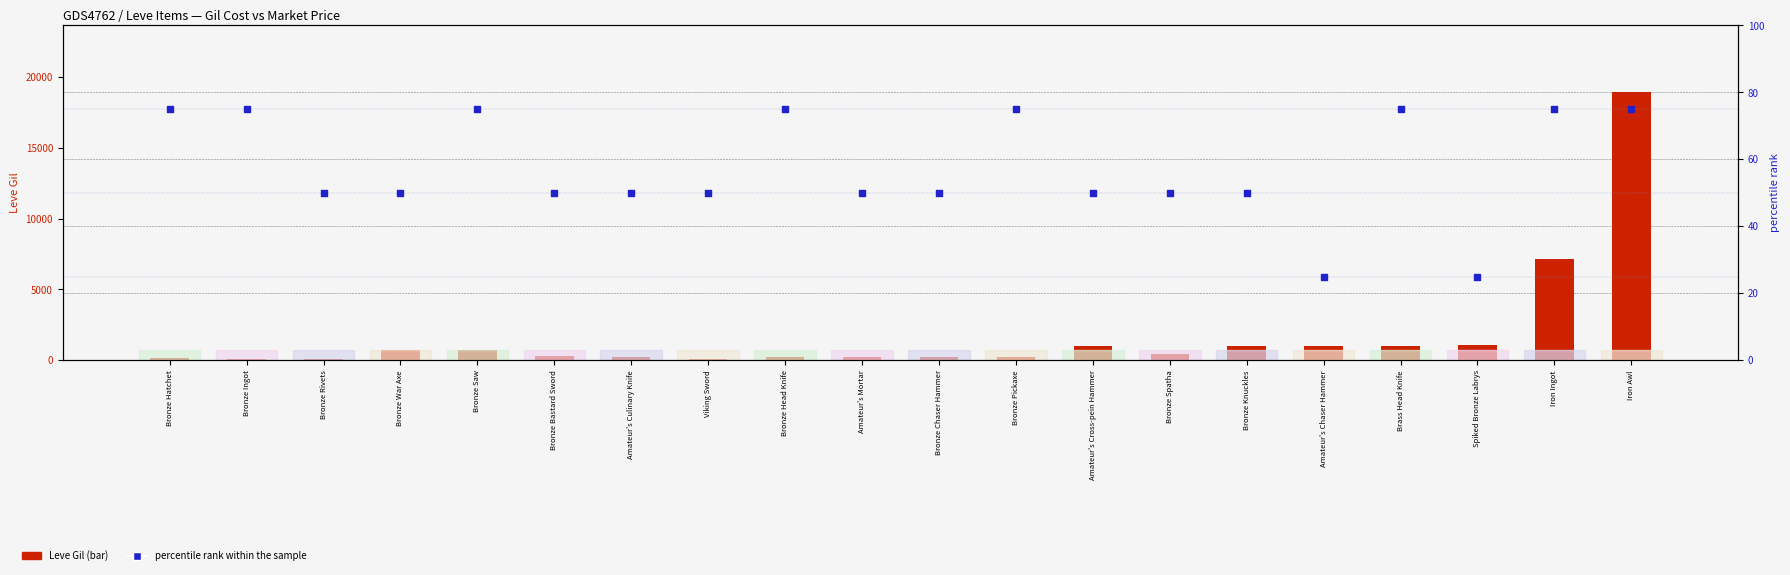

Which series has the widest spread of Y values?

Leve Gil